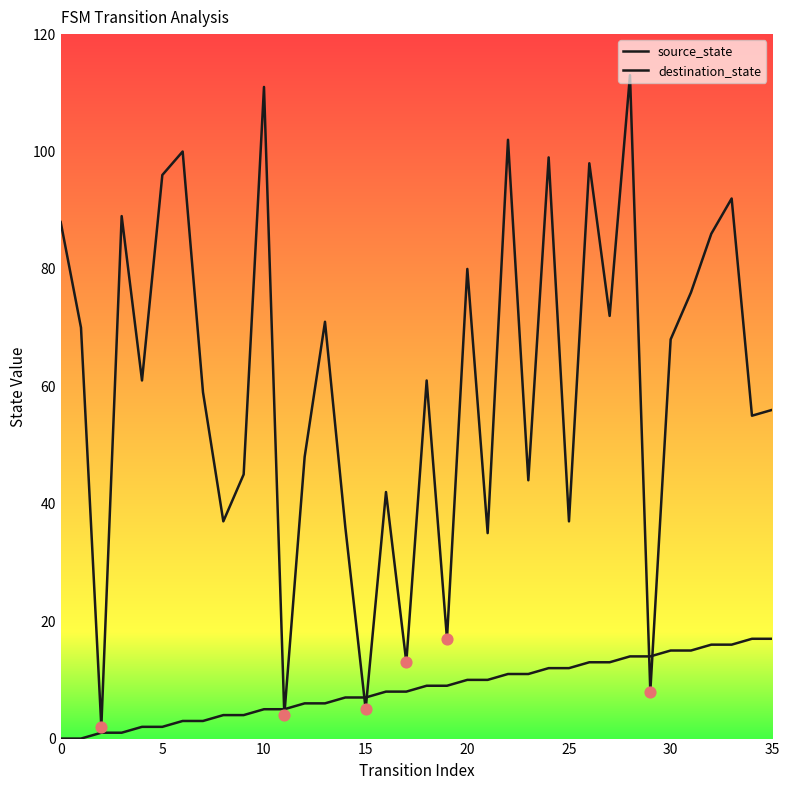

How many lines are shown in the chart?

2